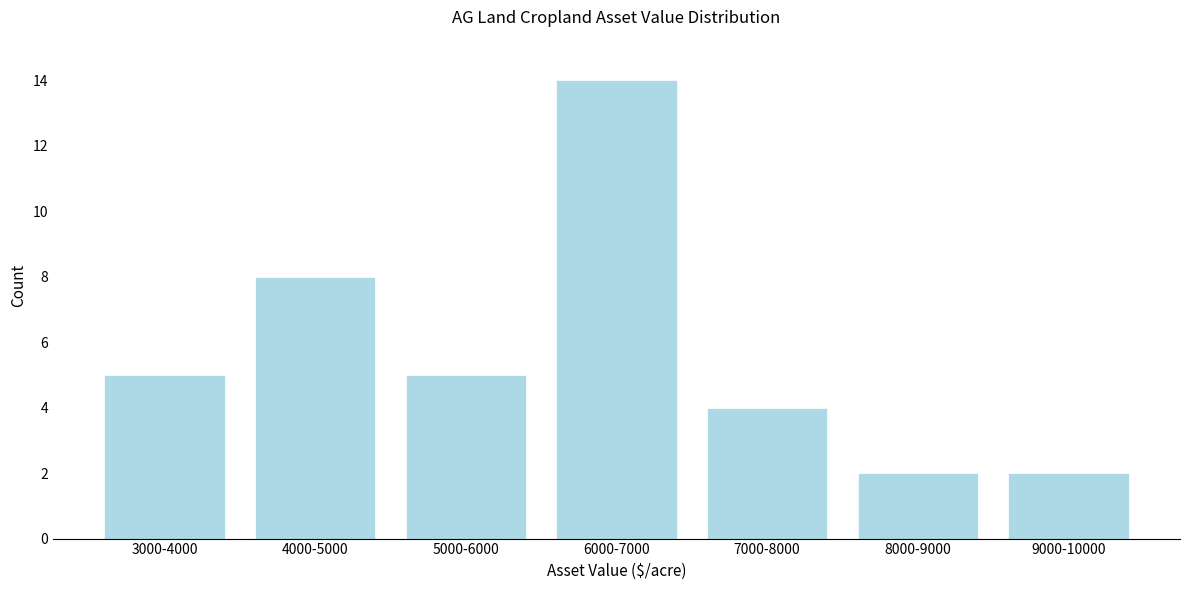

Reading left to right, transcribe all the data shown in this chart.

3000-4000=5	4000-5000=8	5000-6000=5	6000-7000=14	7000-8000=4	8000-9000=2	9000-10000=2